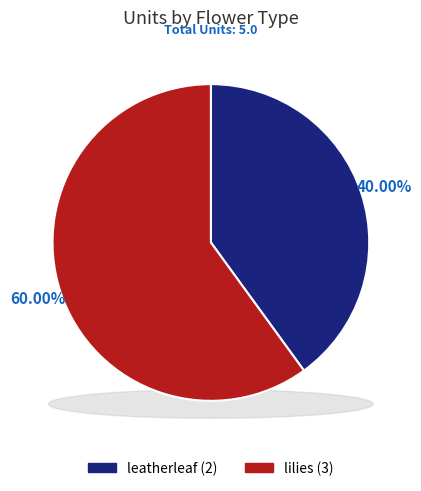

Does lilies account for over 50% of the chart?

Yes